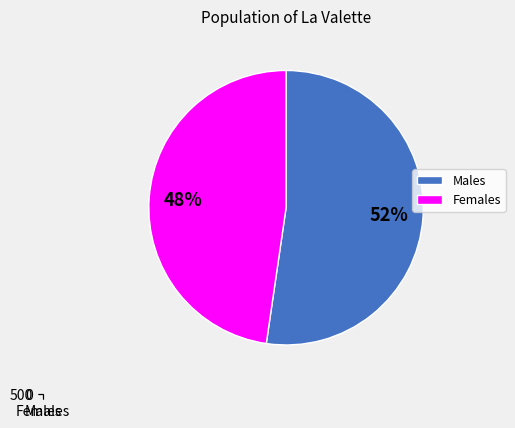

What is the difference between the highest and lowest values at 51?

4